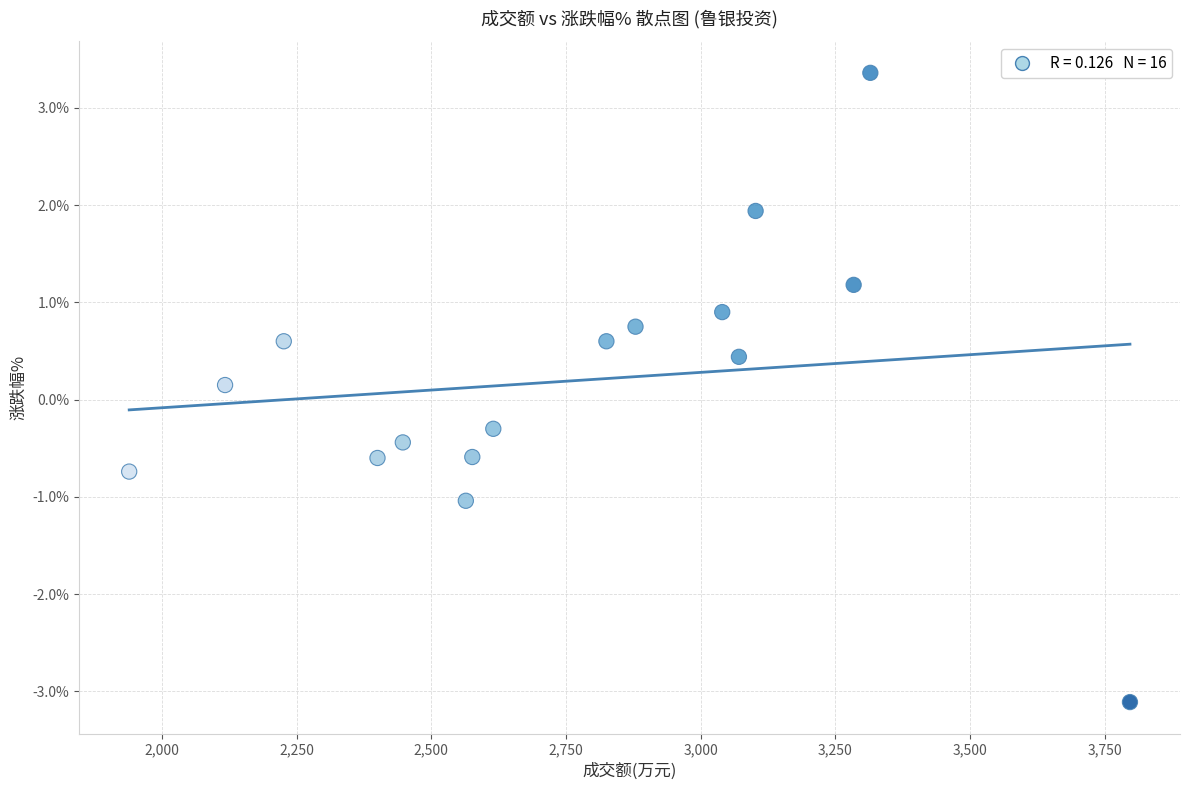

What is the range of X values (max minus min)?

1858.0